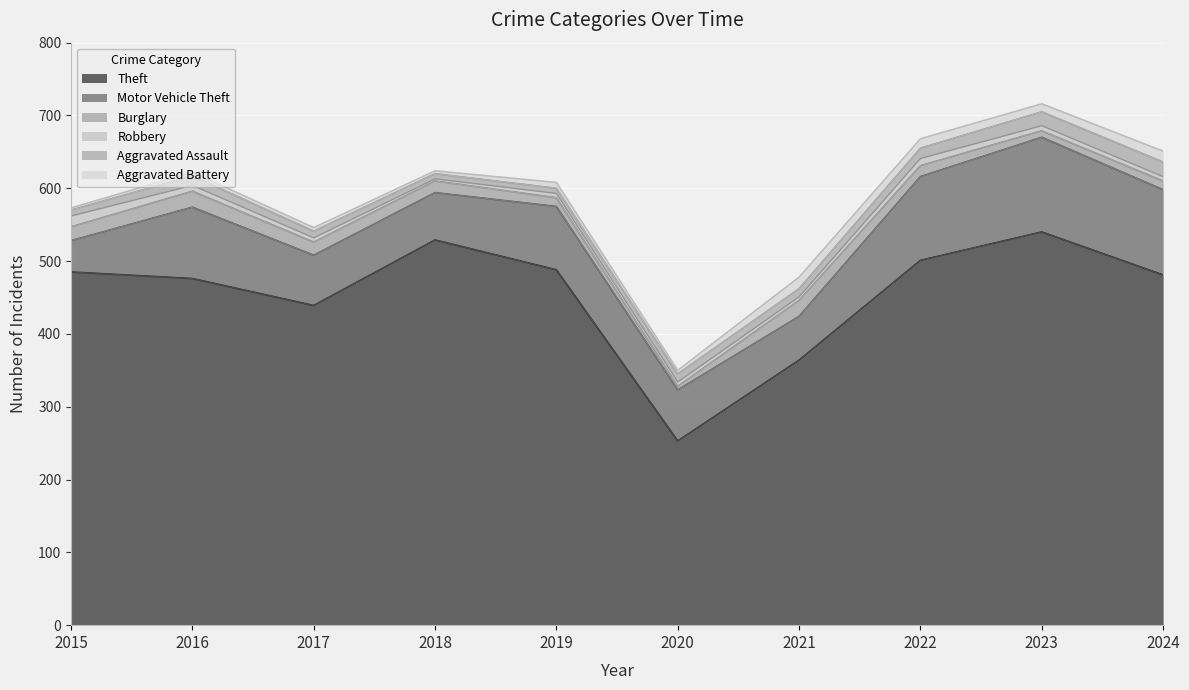

What is the highest value of the Theft series?

540